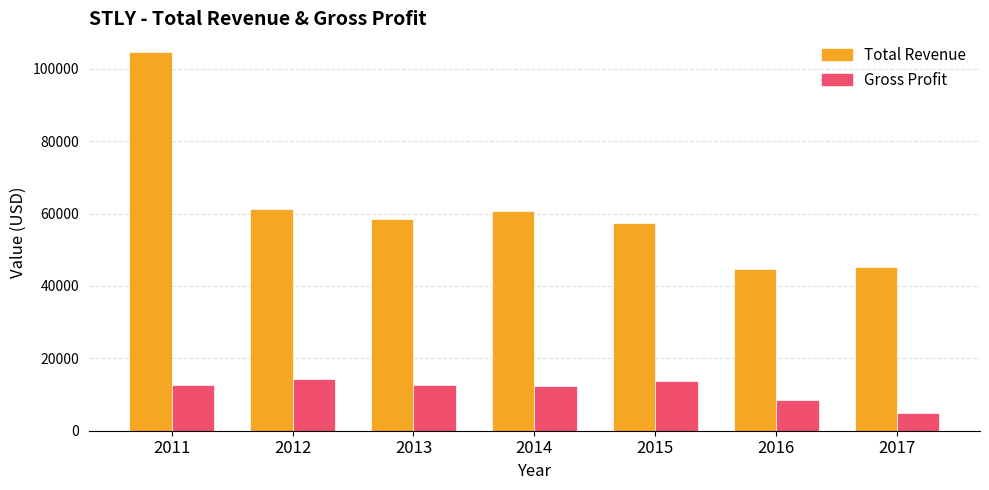

What is the difference between the Total Revenue values at 2013 and 2016?

14000